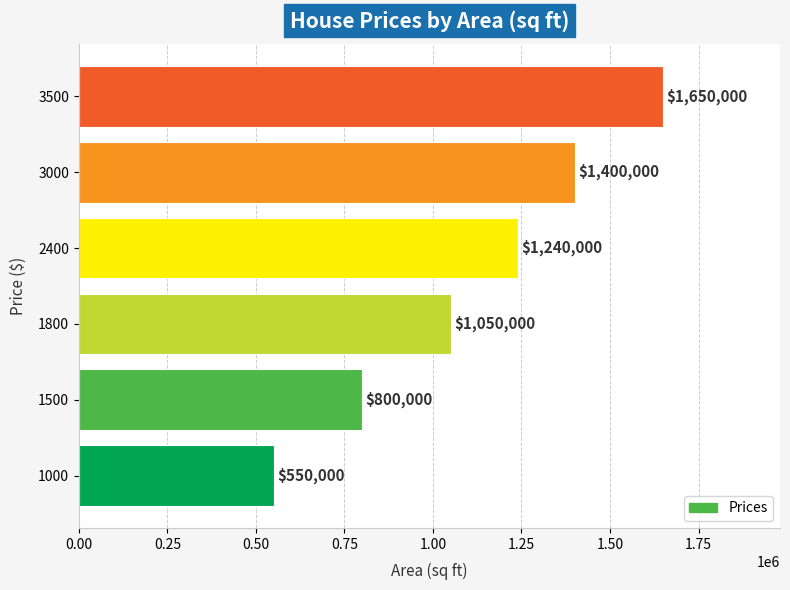

What is the smallest value displayed?

550000